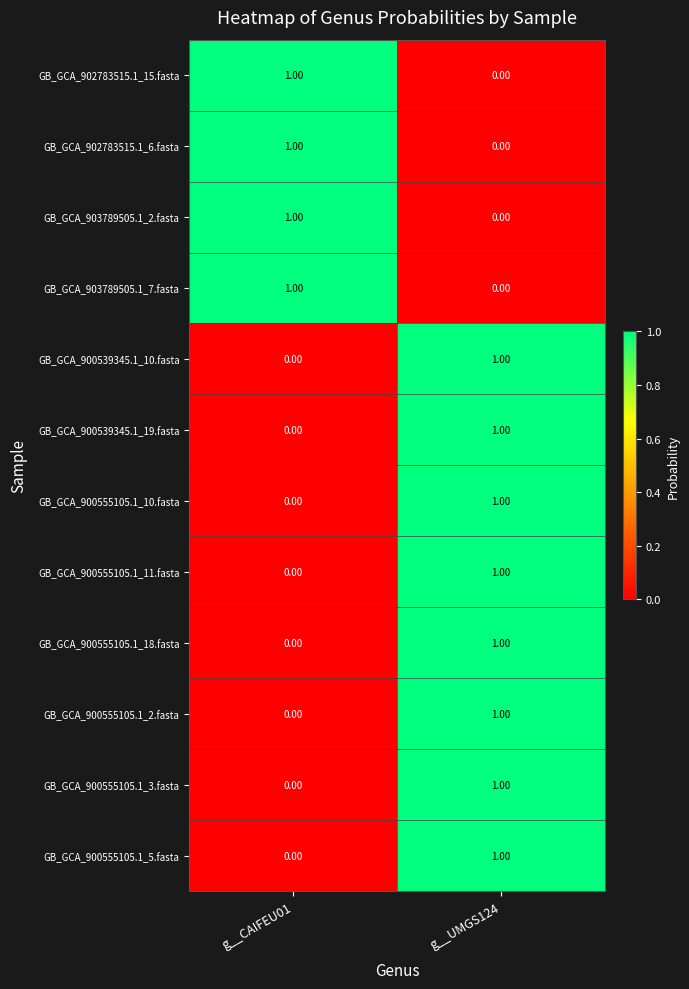

At which category is the sum across all series the highest?

g__UMGS124